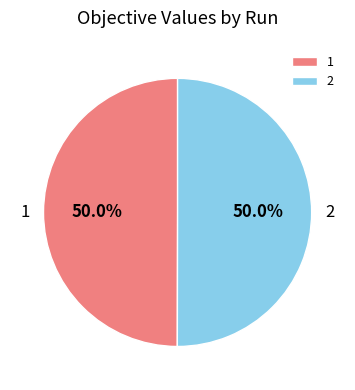

What percentage do 2 and 1 together represent?

100.0%